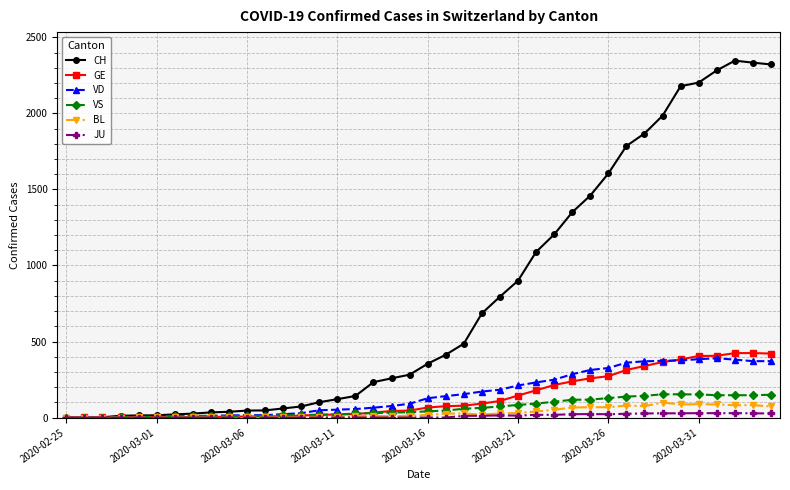

What is the maximum value shown in the chart?

2347